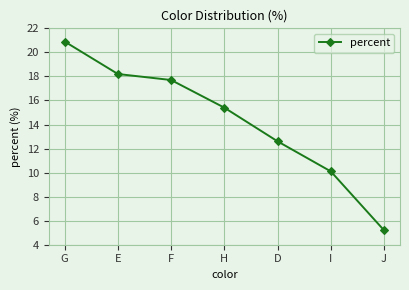

What is the change in value from E to D?

-5.6